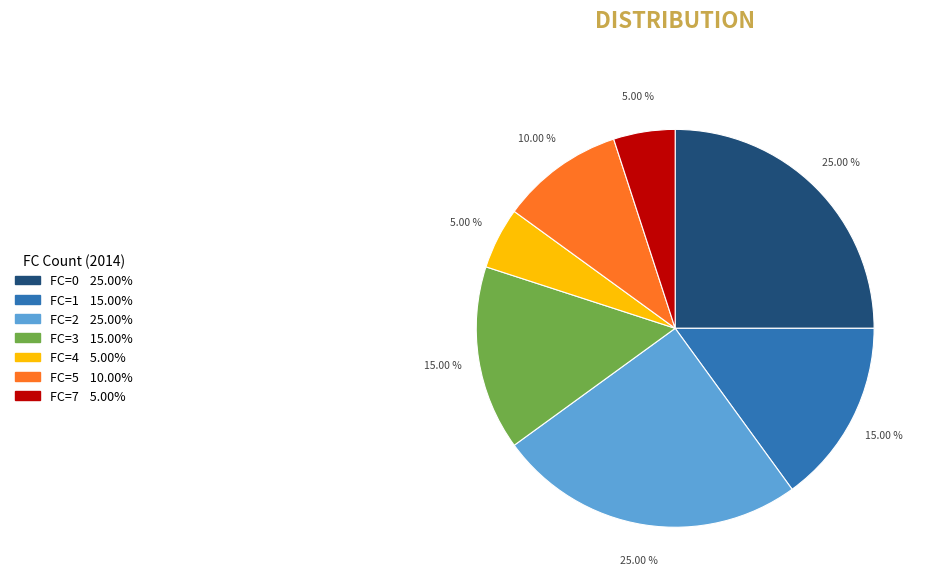

Is there any slice that represents more than half of the pie?

No